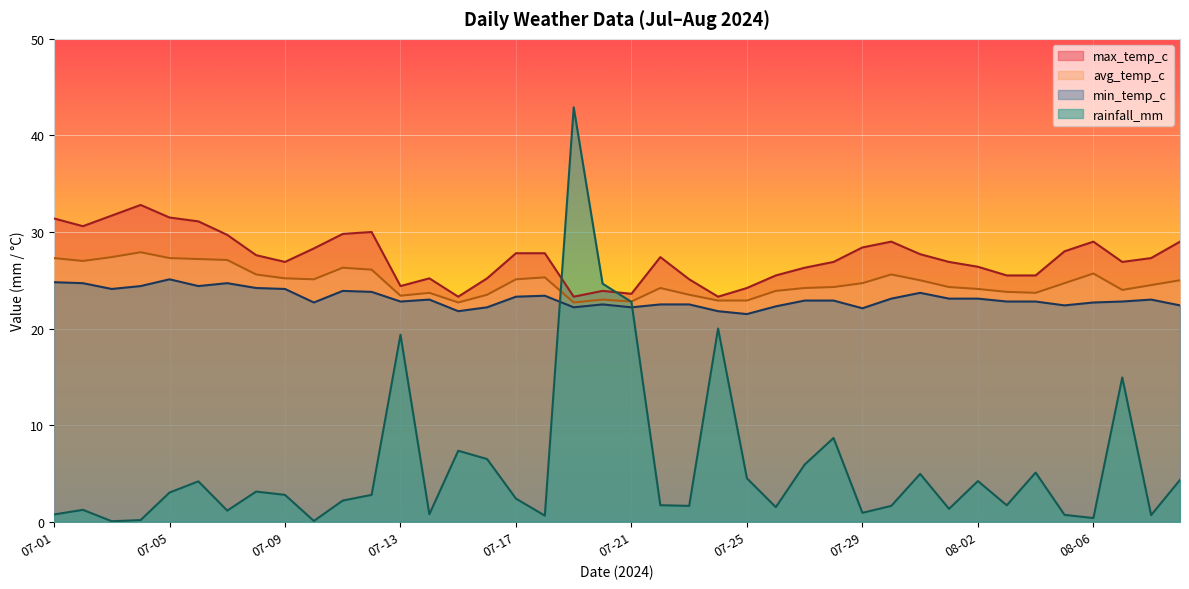

What is the sum of the avg_temp_c values at 07-01 and 08-03?

51.1